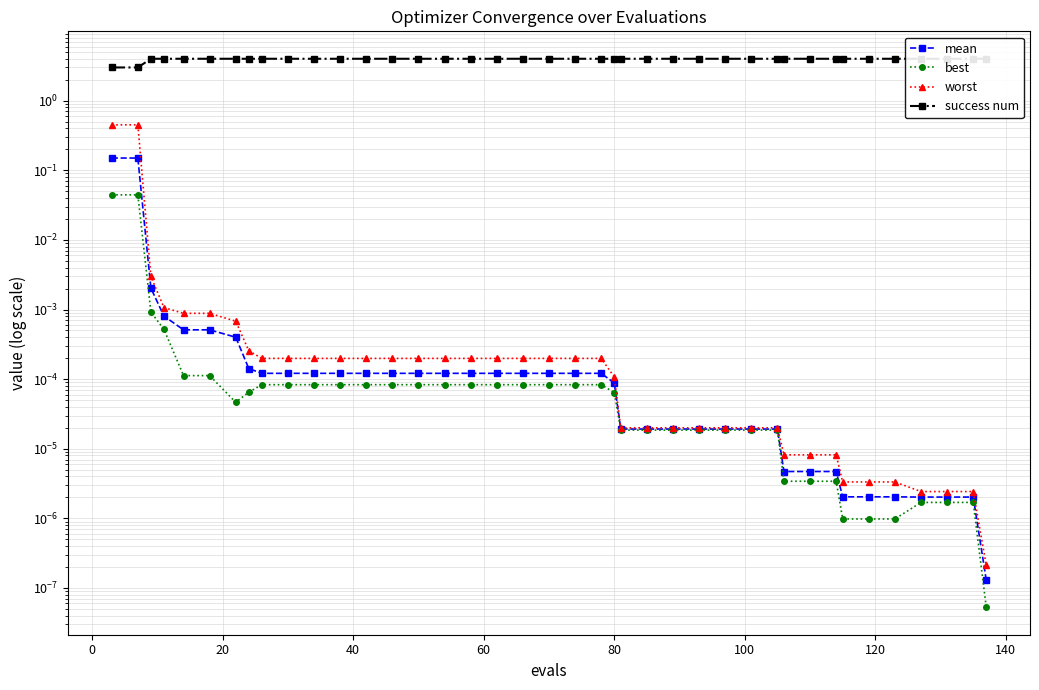

Rank the series by their maximum value, from highest to lowest.

success num, worst, mean, best